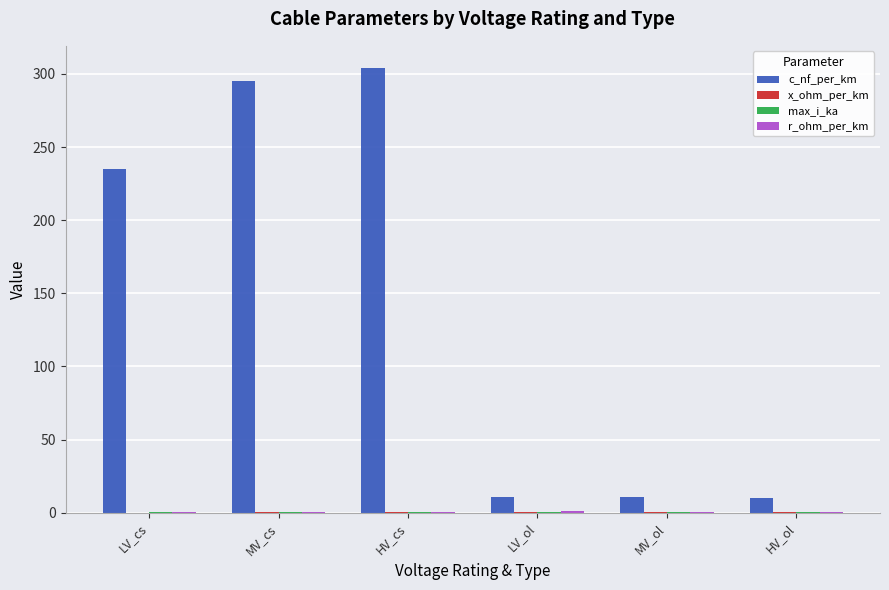

Which series has the largest total across all categories?

c_nf_per_km